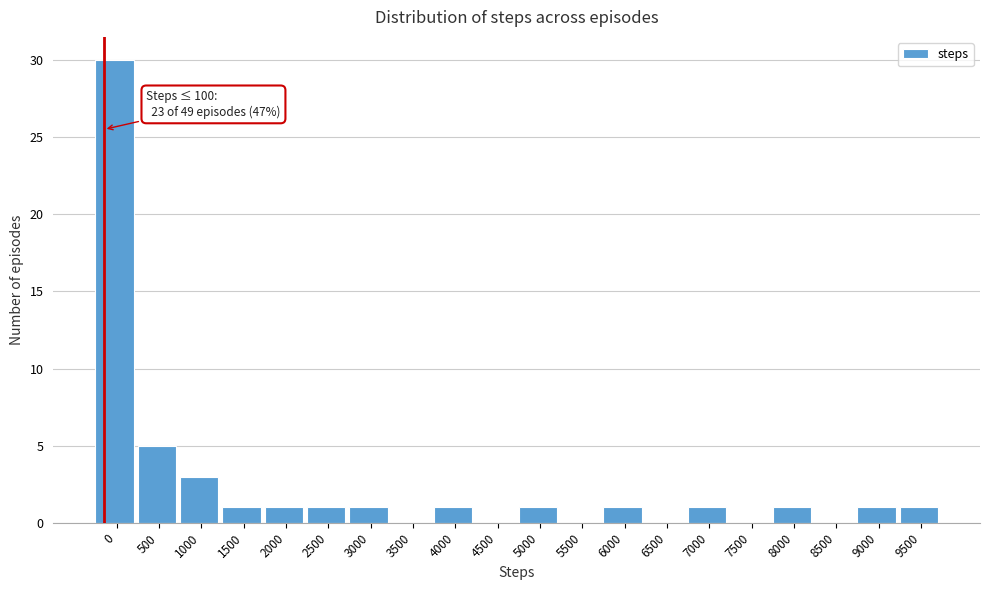

Reading left to right, extract all data points from this chart.

0=30	500=5	1000=3	1500=1	2000=1	2500=1	3000=1	3500=0	4000=1	4500=0	5000=1	5500=0	6000=1	6500=0	7000=1	7500=0	8000=1	8500=0	9000=1	9500=1